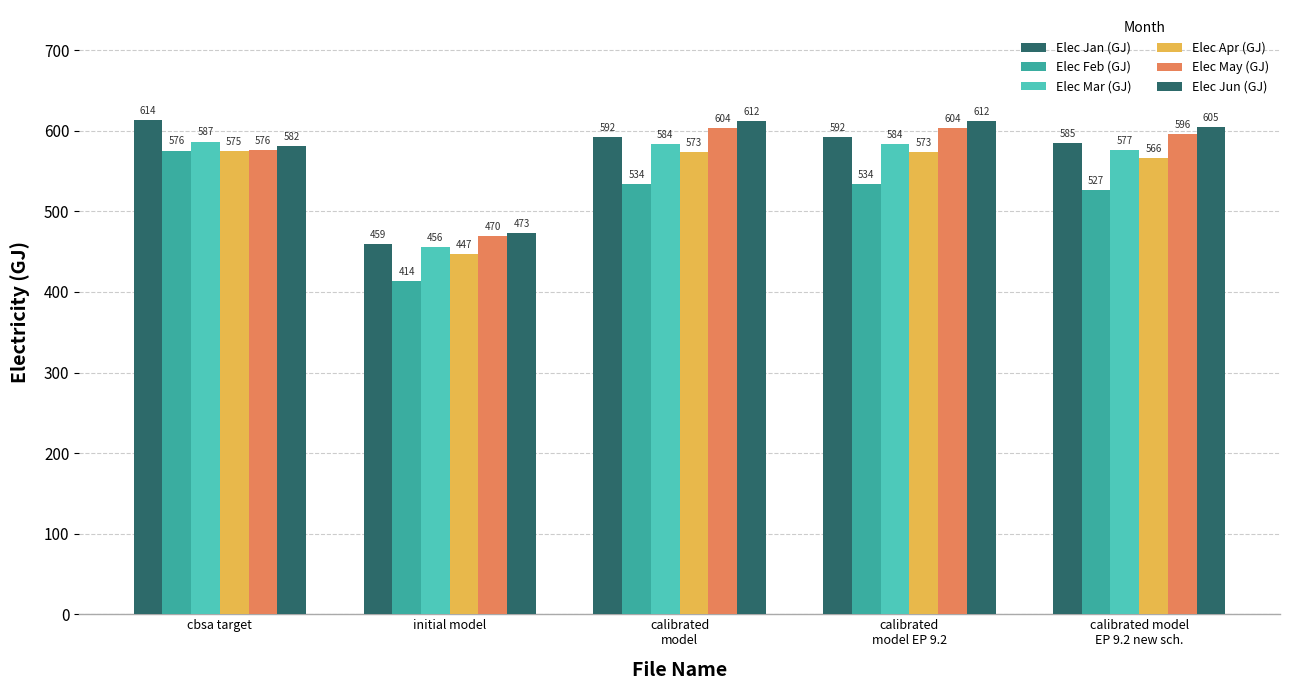

Which series changed the most between calibrated
model EP 9.2 and calibrated model
EP 9.2 new sch.?

Elec Jan (GJ)